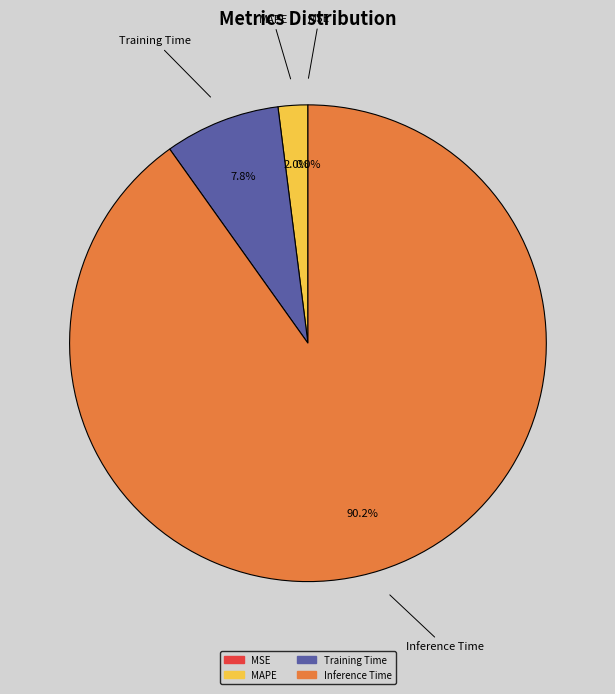

Which slice is the largest?

Inference Time